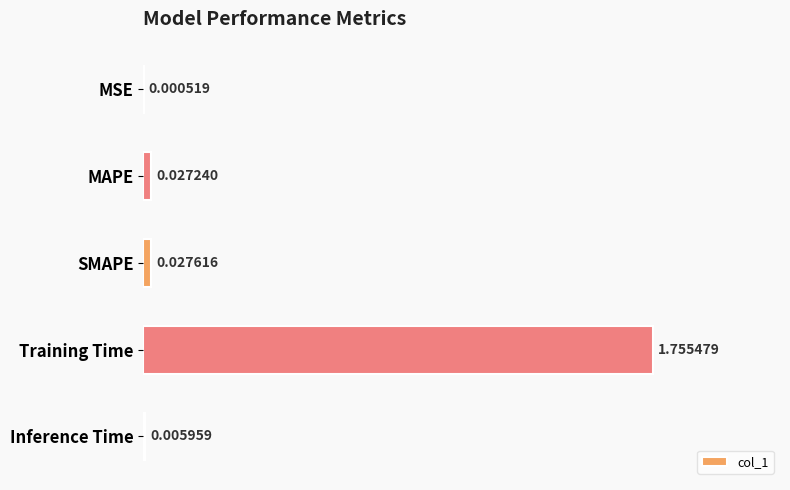

What is the change in value from MSE to Training Time?

+1.8